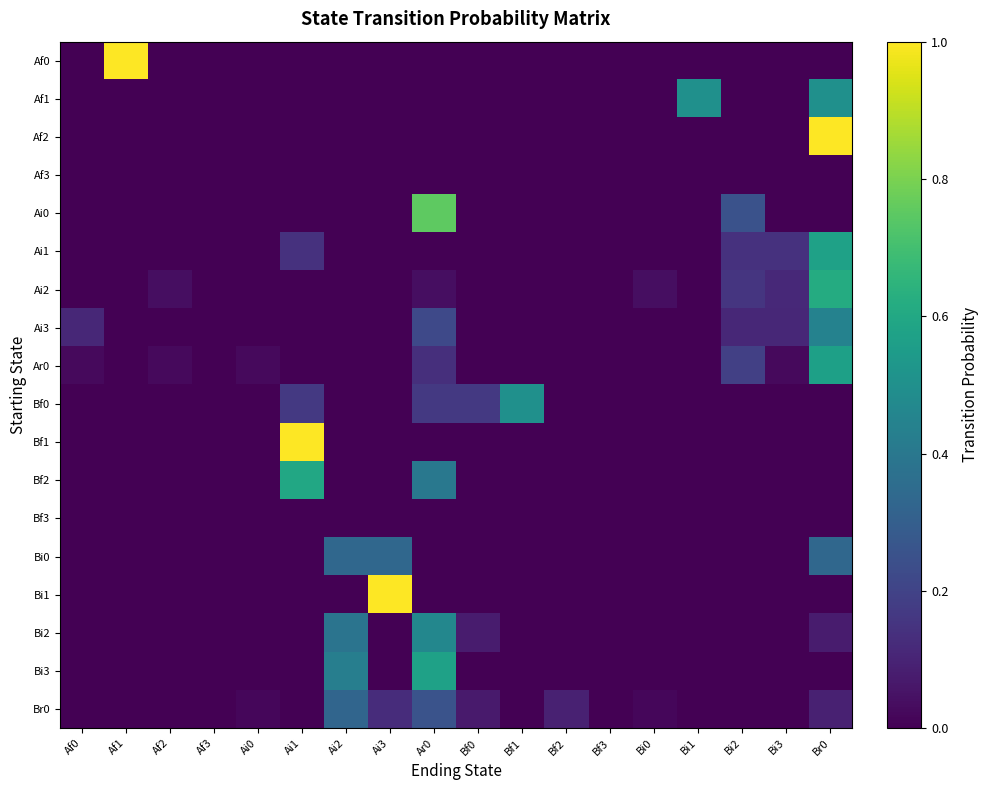

Reading right to left, list all the values displayed in this chart.

Af0: Br0=0.0	Bi3=0.0	Bi2=0.0	Bi1=0.0	Bi0=0.0	Bf3=0.0	Bf2=0.0	Bf1=0.0	Bf0=0.0	Ar0=0.0	Ai3=0.0	Ai2=0.0	Ai1=0.0	Ai0=0.0	Af3=0.0	Af2=0.0	Af1=1.0	Af0=0.0
Af1: Br0=0.5	Bi3=0.0	Bi2=0.0	Bi1=0.5	Bi0=0.0	Bf3=0.0	Bf2=0.0	Bf1=0.0	Bf0=0.0	Ar0=0.0	Ai3=0.0	Ai2=0.0	Ai1=0.0	Ai0=0.0	Af3=0.0	Af2=0.0	Af1=0.0	Af0=0.0
Af2: Br0=1.0	Bi3=0.0	Bi2=0.0	Bi1=0.0	Bi0=0.0	Bf3=0.0	Bf2=0.0	Bf1=0.0	Bf0=0.0	Ar0=0.0	Ai3=0.0	Ai2=0.0	Ai1=0.0	Ai0=0.0	Af3=0.0	Af2=0.0	Af1=0.0	Af0=0.0
Af3: Br0=0.0	Bi3=0.0	Bi2=0.0	Bi1=0.0	Bi0=0.0	Bf3=0.0	Bf2=0.0	Bf1=0.0	Bf0=0.0	Ar0=0.0	Ai3=0.0	Ai2=0.0	Ai1=0.0	Ai0=0.0	Af3=0.0	Af2=0.0	Af1=0.0	Af0=0.0
Ai0: Br0=0.0	Bi3=0.0	Bi2=0.2	Bi1=0.0	Bi0=0.0	Bf3=0.0	Bf2=0.0	Bf1=0.0	Bf0=0.0	Ar0=0.8	Ai3=0.0	Ai2=0.0	Ai1=0.0	Ai0=0.0	Af3=0.0	Af2=0.0	Af1=0.0	Af0=0.0
Ai1: Br0=0.6	Bi3=0.1	Bi2=0.1	Bi1=0.0	Bi0=0.0	Bf3=0.0	Bf2=0.0	Bf1=0.0	Bf0=0.0	Ar0=0.0	Ai3=0.0	Ai2=0.0	Ai1=0.1	Ai0=0.0	Af3=0.0	Af2=0.0	Af1=0.0	Af0=0.0
Ai2: Br0=0.6	Bi3=0.1	Bi2=0.2	Bi1=0.0	Bi0=0.0	Bf3=0.0	Bf2=0.0	Bf1=0.0	Bf0=0.0	Ar0=0.0	Ai3=0.0	Ai2=0.0	Ai1=0.0	Ai0=0.0	Af3=0.0	Af2=0.0	Af1=0.0	Af0=0.0
Ai3: Br0=0.4	Bi3=0.1	Bi2=0.1	Bi1=0.0	Bi0=0.0	Bf3=0.0	Bf2=0.0	Bf1=0.0	Bf0=0.0	Ar0=0.2	Ai3=0.0	Ai2=0.0	Ai1=0.0	Ai0=0.0	Af3=0.0	Af2=0.0	Af1=0.0	Af0=0.1
Ar0: Br0=0.6	Bi3=0.0	Bi2=0.2	Bi1=0.0	Bi0=0.0	Bf3=0.0	Bf2=0.0	Bf1=0.0	Bf0=0.0	Ar0=0.1	Ai3=0.0	Ai2=0.0	Ai1=0.0	Ai0=0.0	Af3=0.0	Af2=0.0	Af1=0.0	Af0=0.0
Bf0: Br0=0.0	Bi3=0.0	Bi2=0.0	Bi1=0.0	Bi0=0.0	Bf3=0.0	Bf2=0.0	Bf1=0.5	Bf0=0.2	Ar0=0.2	Ai3=0.0	Ai2=0.0	Ai1=0.2	Ai0=0.0	Af3=0.0	Af2=0.0	Af1=0.0	Af0=0.0
Bf1: Br0=0.0	Bi3=0.0	Bi2=0.0	Bi1=0.0	Bi0=0.0	Bf3=0.0	Bf2=0.0	Bf1=0.0	Bf0=0.0	Ar0=0.0	Ai3=0.0	Ai2=0.0	Ai1=1.0	Ai0=0.0	Af3=0.0	Af2=0.0	Af1=0.0	Af0=0.0
Bf2: Br0=0.0	Bi3=0.0	Bi2=0.0	Bi1=0.0	Bi0=0.0	Bf3=0.0	Bf2=0.0	Bf1=0.0	Bf0=0.0	Ar0=0.4	Ai3=0.0	Ai2=0.0	Ai1=0.6	Ai0=0.0	Af3=0.0	Af2=0.0	Af1=0.0	Af0=0.0
Bf3: Br0=0.0	Bi3=0.0	Bi2=0.0	Bi1=0.0	Bi0=0.0	Bf3=0.0	Bf2=0.0	Bf1=0.0	Bf0=0.0	Ar0=0.0	Ai3=0.0	Ai2=0.0	Ai1=0.0	Ai0=0.0	Af3=0.0	Af2=0.0	Af1=0.0	Af0=0.0
Bi0: Br0=0.3	Bi3=0.0	Bi2=0.0	Bi1=0.0	Bi0=0.0	Bf3=0.0	Bf2=0.0	Bf1=0.0	Bf0=0.0	Ar0=0.0	Ai3=0.3	Ai2=0.3	Ai1=0.0	Ai0=0.0	Af3=0.0	Af2=0.0	Af1=0.0	Af0=0.0
Bi1: Br0=0.0	Bi3=0.0	Bi2=0.0	Bi1=0.0	Bi0=0.0	Bf3=0.0	Bf2=0.0	Bf1=0.0	Bf0=0.0	Ar0=0.0	Ai3=1.0	Ai2=0.0	Ai1=0.0	Ai0=0.0	Af3=0.0	Af2=0.0	Af1=0.0	Af0=0.0
Bi2: Br0=0.1	Bi3=0.0	Bi2=0.0	Bi1=0.0	Bi0=0.0	Bf3=0.0	Bf2=0.0	Bf1=0.0	Bf0=0.1	Ar0=0.5	Ai3=0.0	Ai2=0.4	Ai1=0.0	Ai0=0.0	Af3=0.0	Af2=0.0	Af1=0.0	Af0=0.0
Bi3: Br0=0.0	Bi3=0.0	Bi2=0.0	Bi1=0.0	Bi0=0.0	Bf3=0.0	Bf2=0.0	Bf1=0.0	Bf0=0.0	Ar0=0.6	Ai3=0.0	Ai2=0.4	Ai1=0.0	Ai0=0.0	Af3=0.0	Af2=0.0	Af1=0.0	Af0=0.0
Br0: Br0=0.1	Bi3=0.0	Bi2=0.0	Bi1=0.0	Bi0=0.0	Bf3=0.0	Bf2=0.1	Bf1=0.0	Bf0=0.1	Ar0=0.3	Ai3=0.1	Ai2=0.3	Ai1=0.0	Ai0=0.0	Af3=0.0	Af2=0.0	Af1=0.0	Af0=0.0